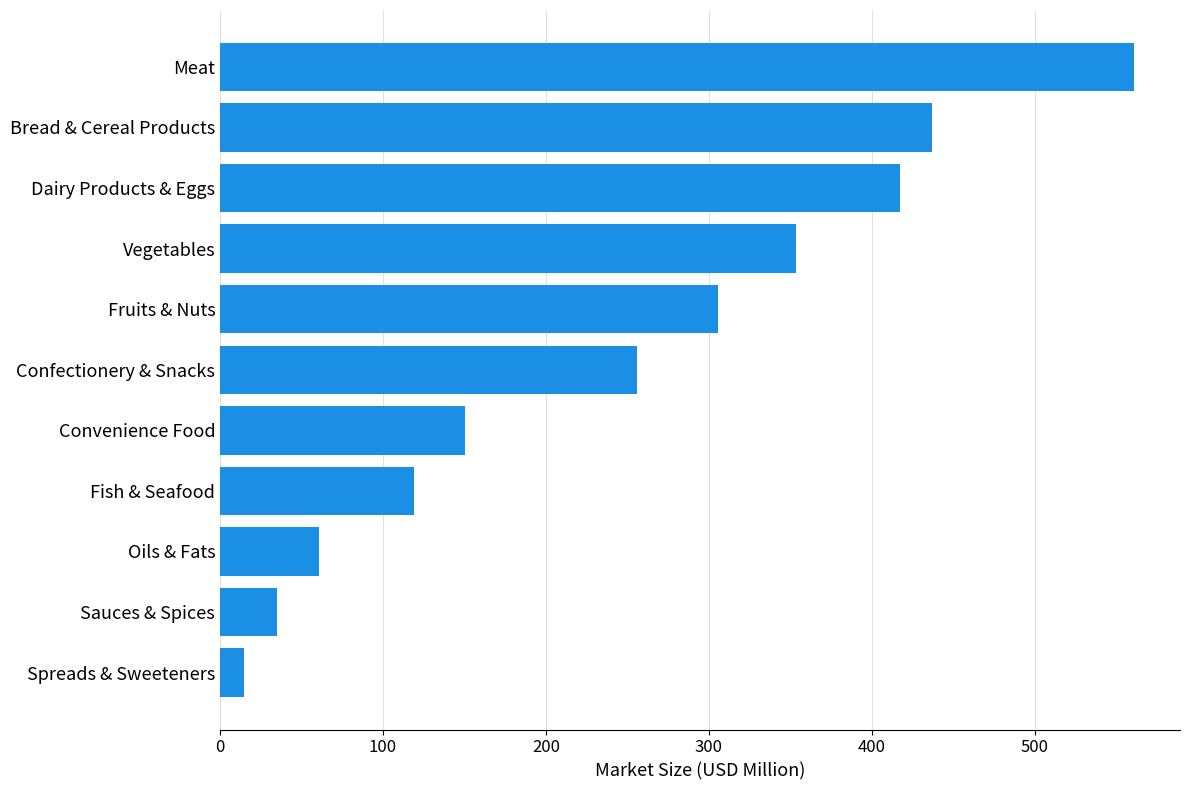

What value does the data have at Sauces & Spices?

35.0